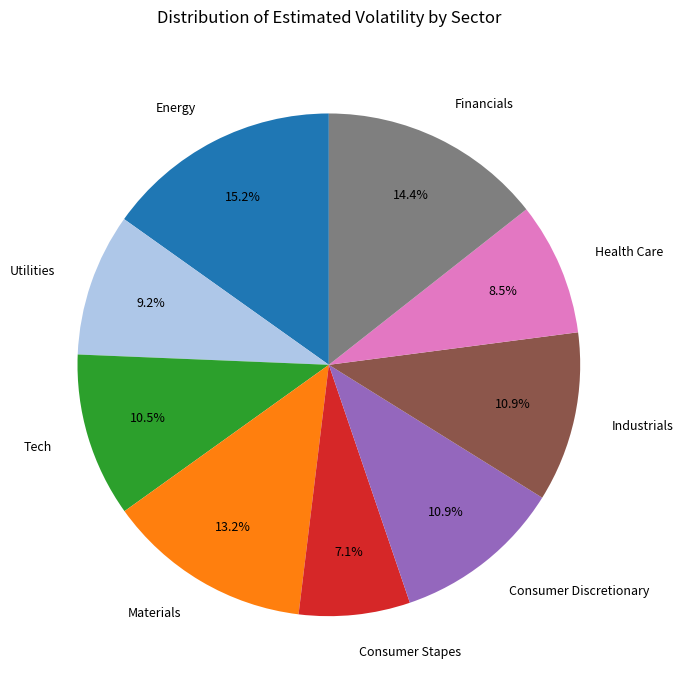

To the nearest percent, what is the difference between the largest and smallest slice percentages?

8%